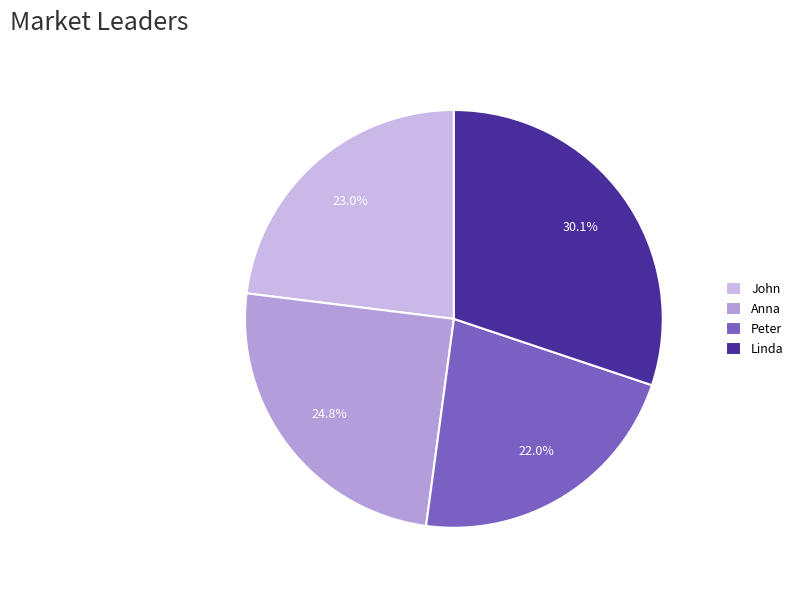

To the nearest percent, what is the combined percentage of John and Linda?

53%